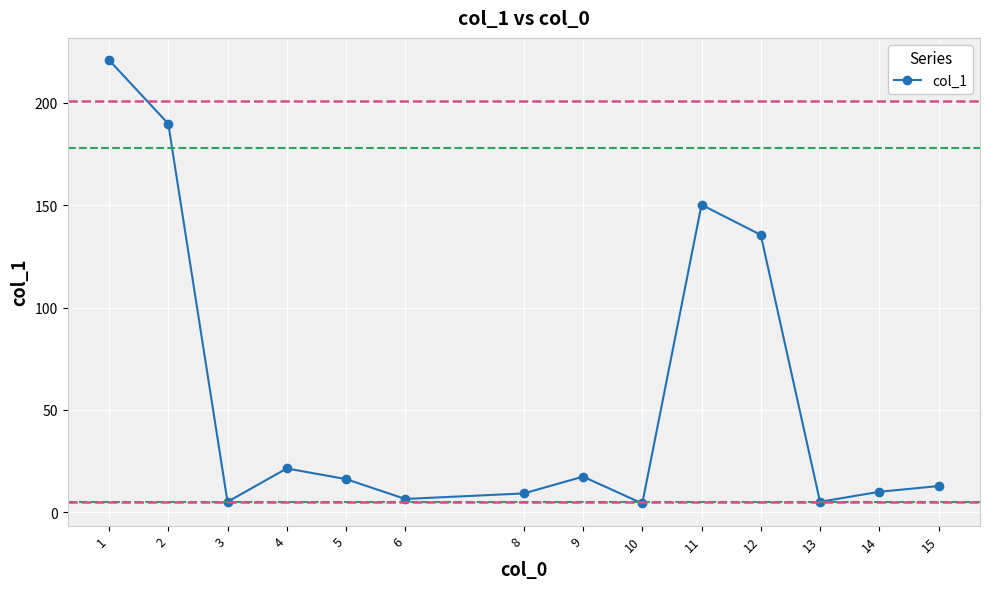

What is the change in value from 9 to 11?

+132.8